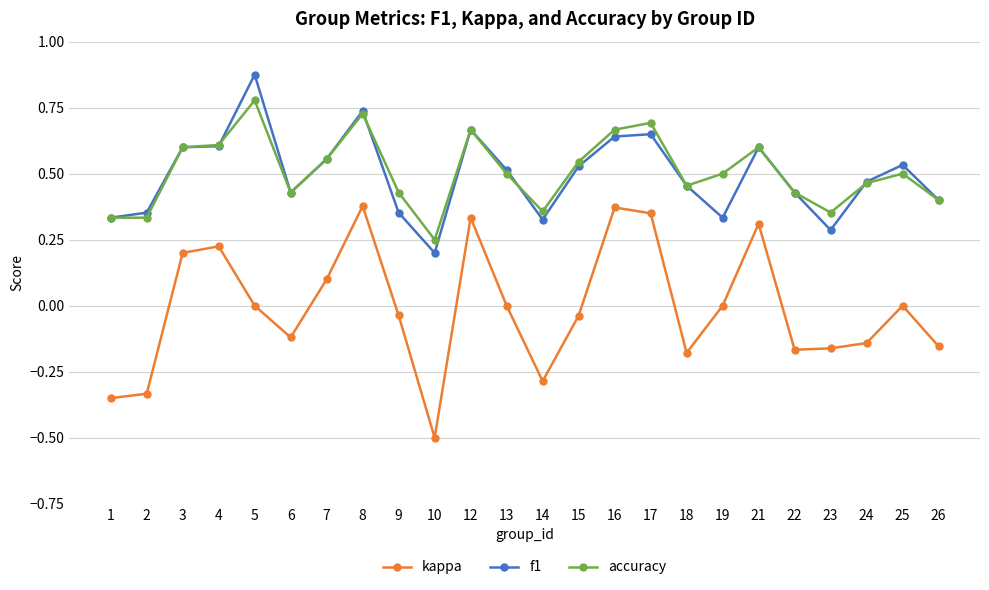

True or false: kappa has a value of -0.0 at 9.

True